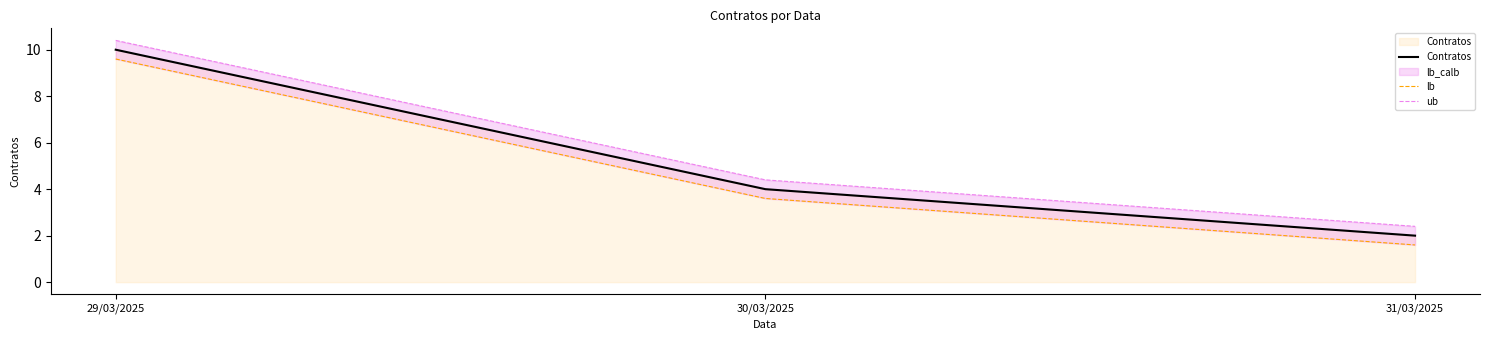

Read the lb value at 31/03/2025.

1.6